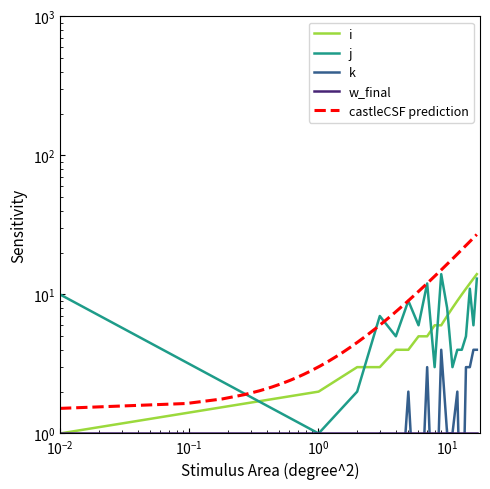

What is the average value of the j series?

6.8